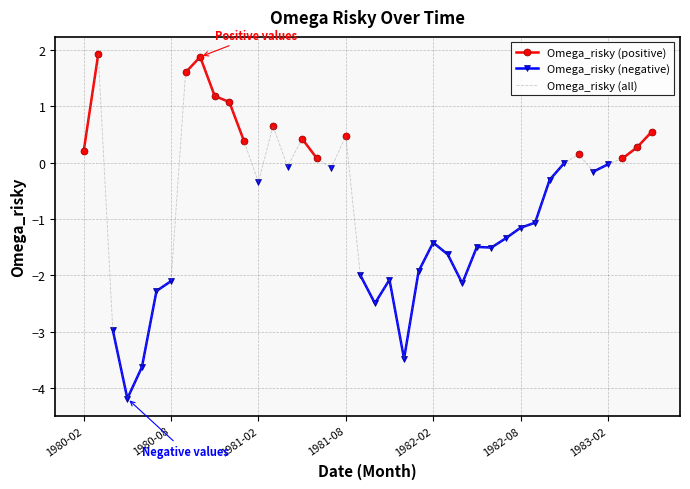

What is the lowest value of the Omega_risky (all) series?

-4.2